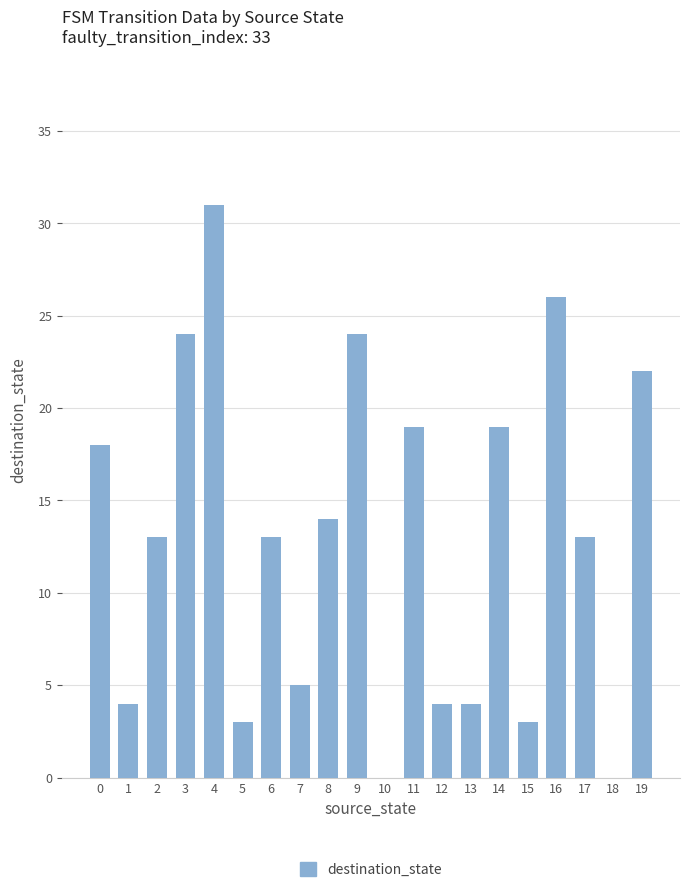

Which label corresponds to the largest value in the chart?

4